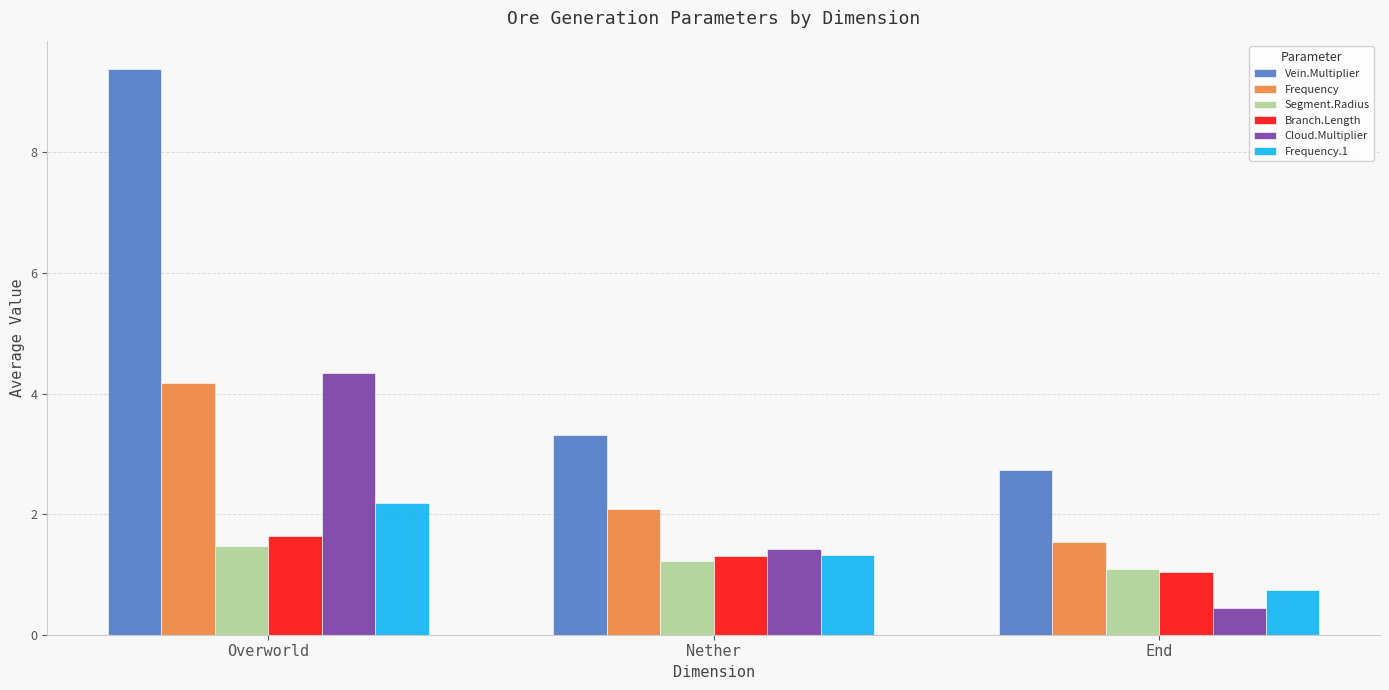

What is the total value across all series at End?

7.6